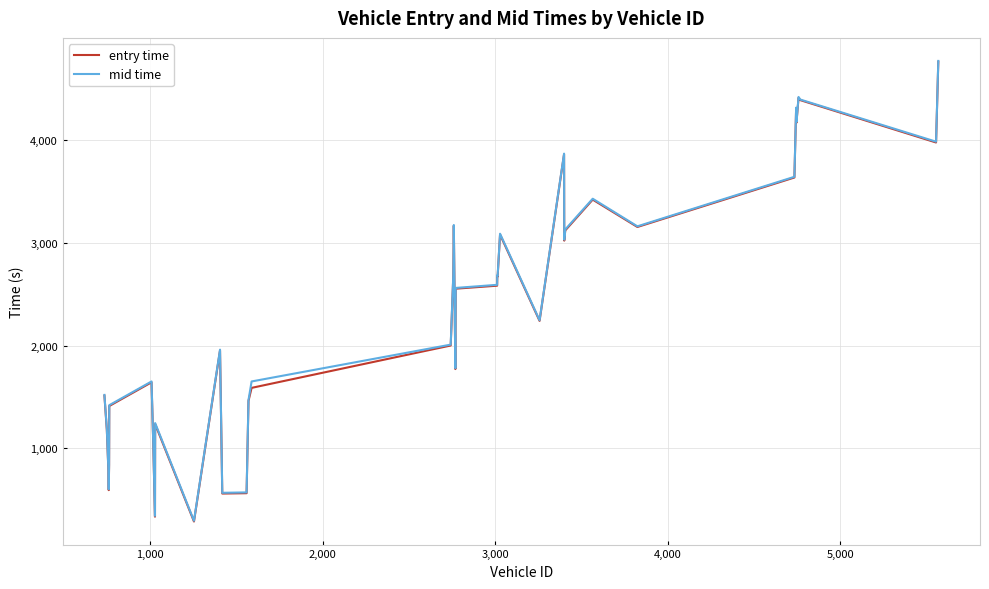

What is the maximum value for mid time?

4774.6